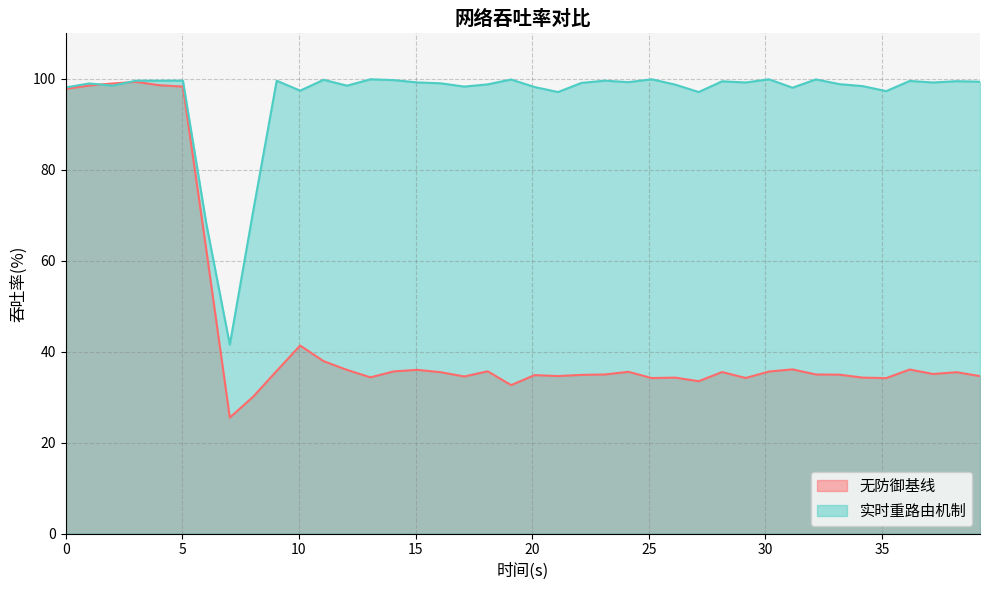

Where is 实时重路由机制 nearest to the value 70?

8.04020100502513